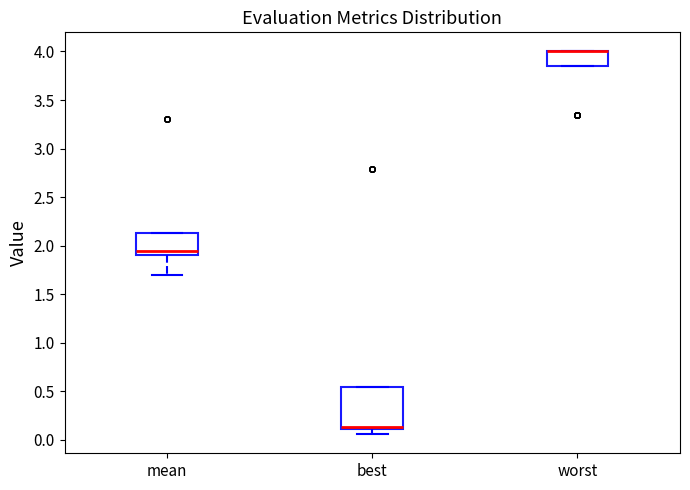

Reading left to right, transcribe this box plot: for each box, give where its median line is, the range the box spans, and where its two whiskers end, as read against the y-axis. The values are not printed on the chart, so give them approximately, as read against the axis.

mean: median 1.95, box 1.90 to 2.15, whiskers 1.70 to 2.15
best: median 0.15, box 0.10 to 0.55, whiskers 0.05 to 0.55
worst: median 4.00 (drawn on the box's upper edge), box 3.85 to 4.00, whiskers 3.85 to 4.00